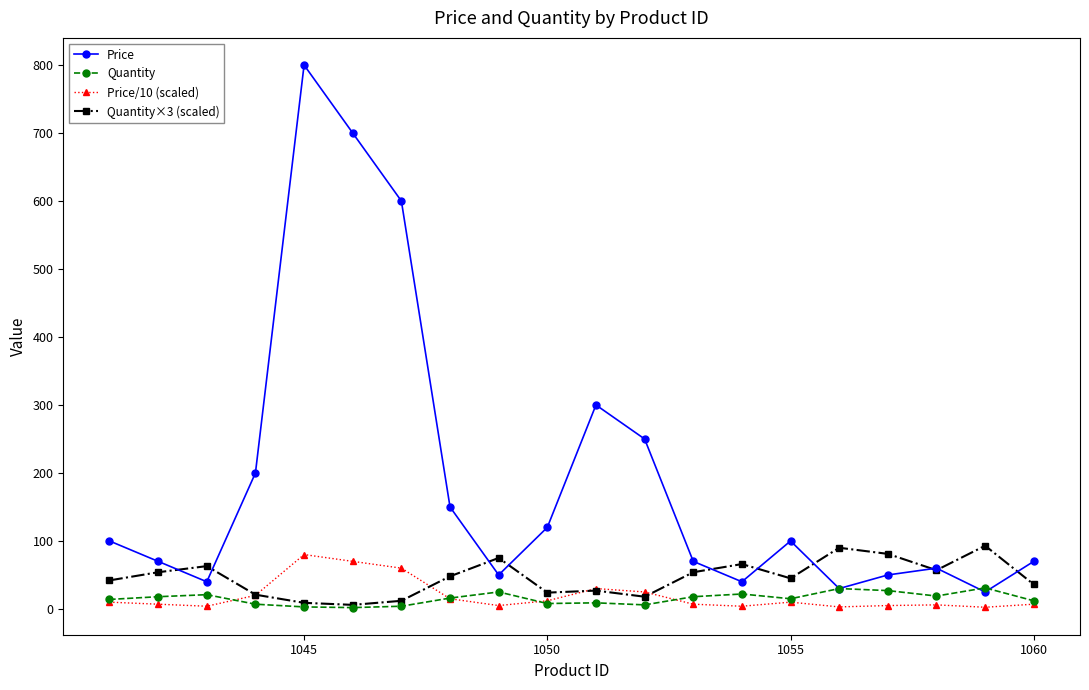

What is the value of the Price point at the 20th from the left?

70.0